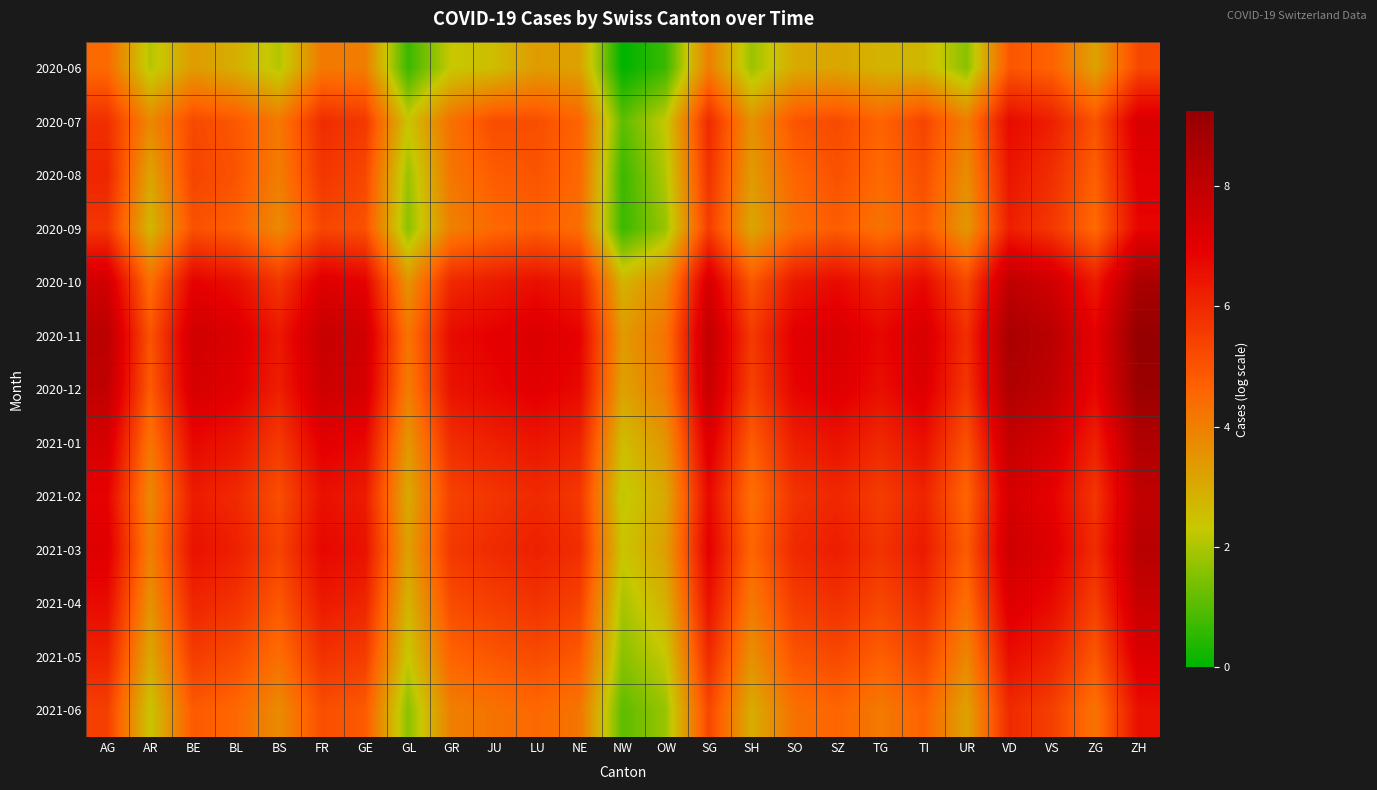

What is the total value across all series at SH?

52.1